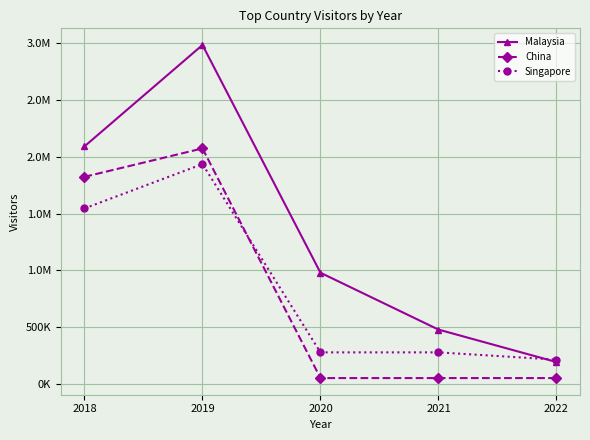

What are all the series names shown in the legend?

Malaysia, China, Singapore